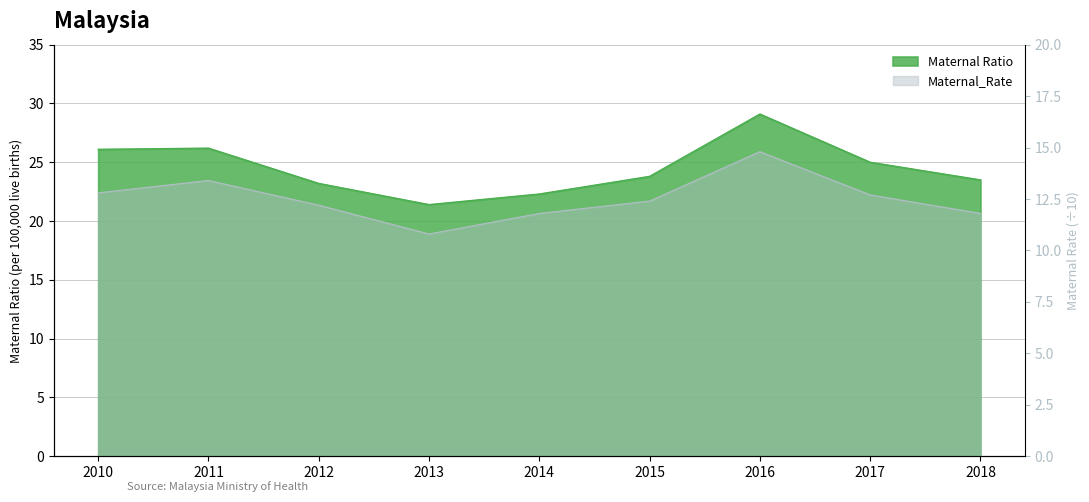

What is the highest value of the Maternal Ratio series?

29.1